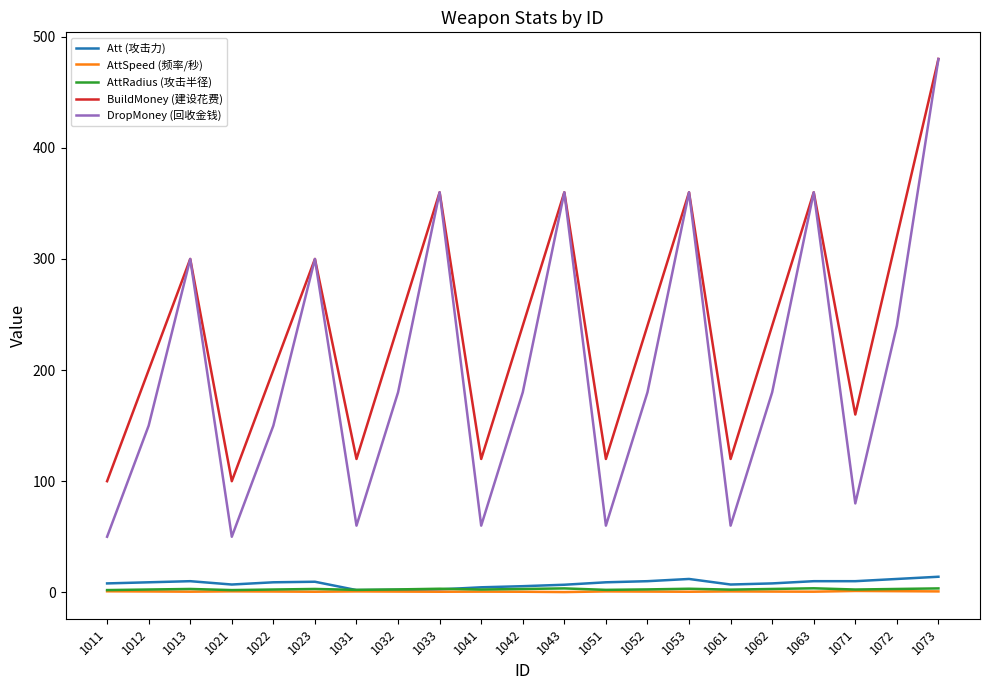

At which category does DropMoney (回收金钱) reach its first local valley?

1021